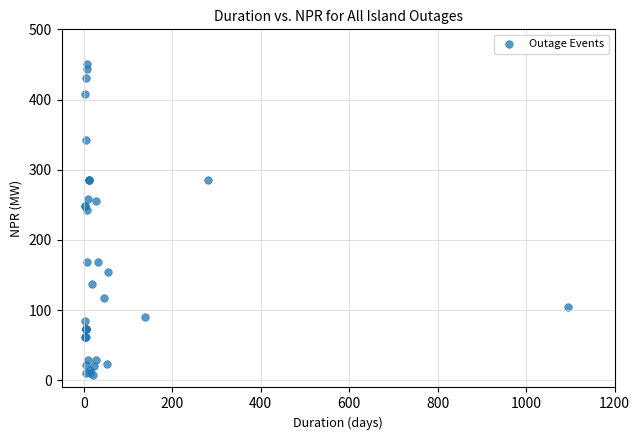

What Y value in the scatter plot is closest to 229?

243.0